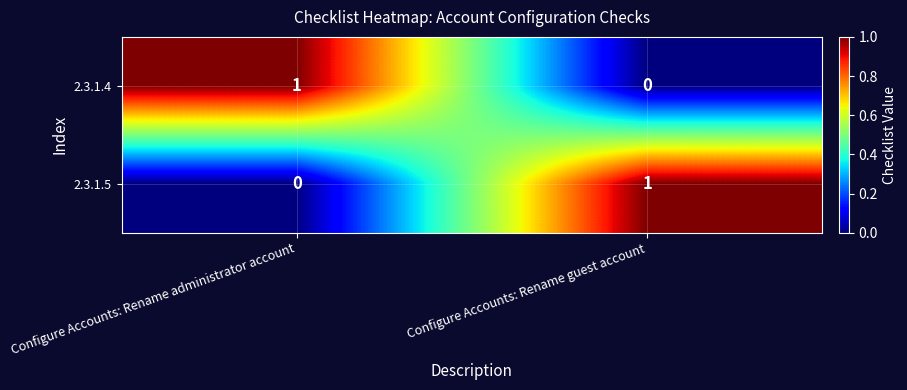

Where is 2.3.1.4 nearest to the value 0?

Configure Accounts: Rename guest account